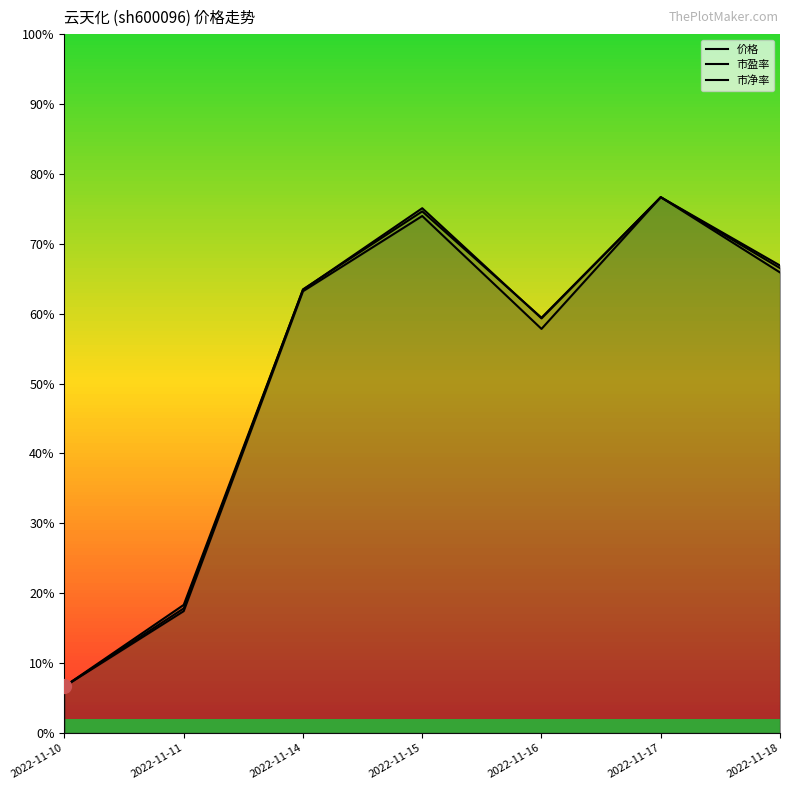

Between 2022-11-10 and 2022-11-14, which series saw the biggest shift?

市盈率